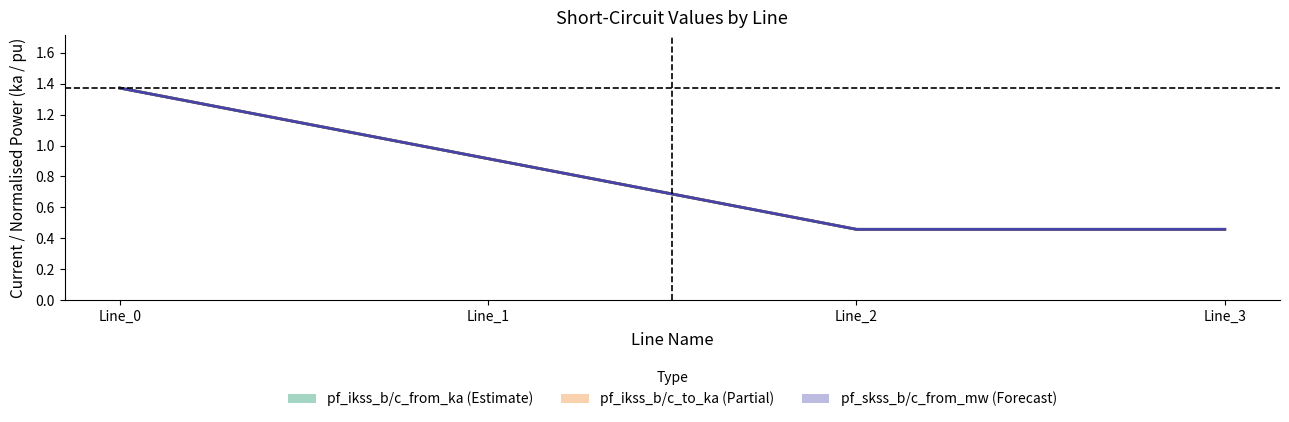

Which category has the highest value in the pf_skss_c_from_mw series?

Line_0